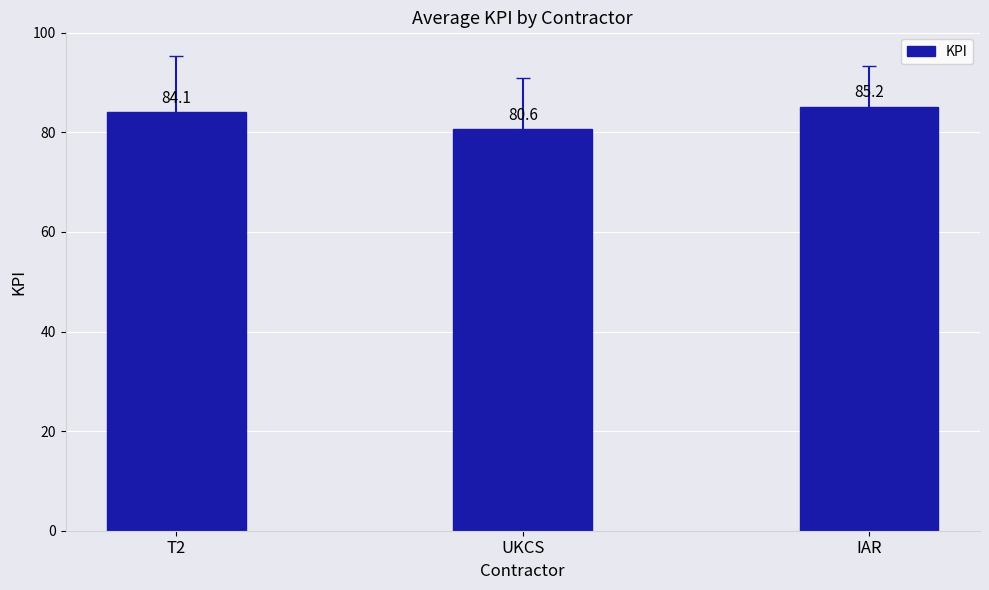

Is it true that the value at IAR is 55.6?

False